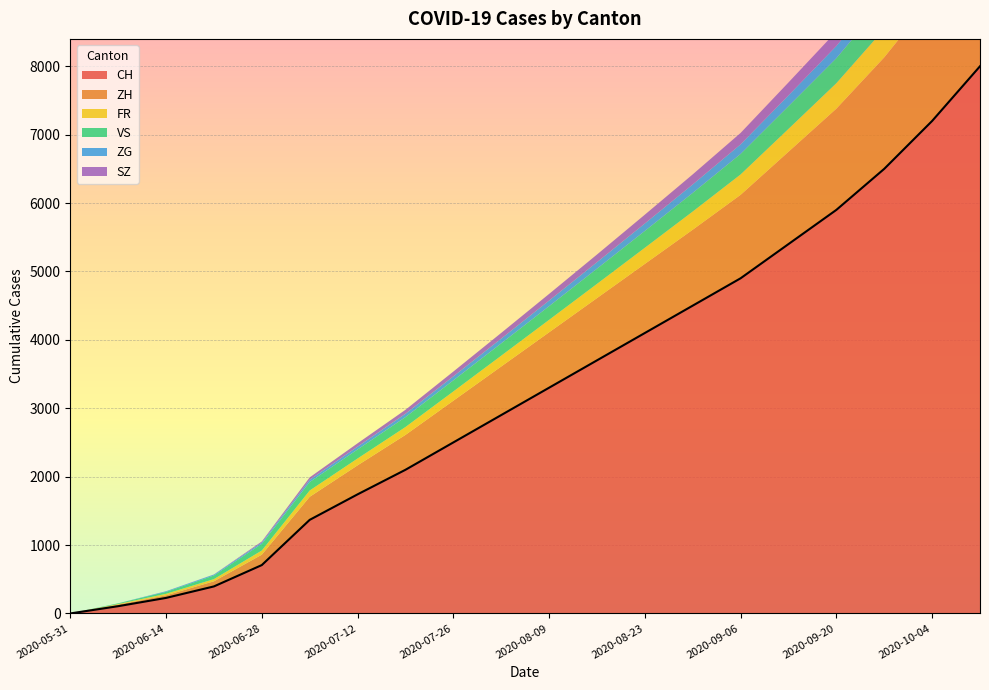

Between 2020-06-28 and 2020-09-13, which series saw the biggest shift?

CH